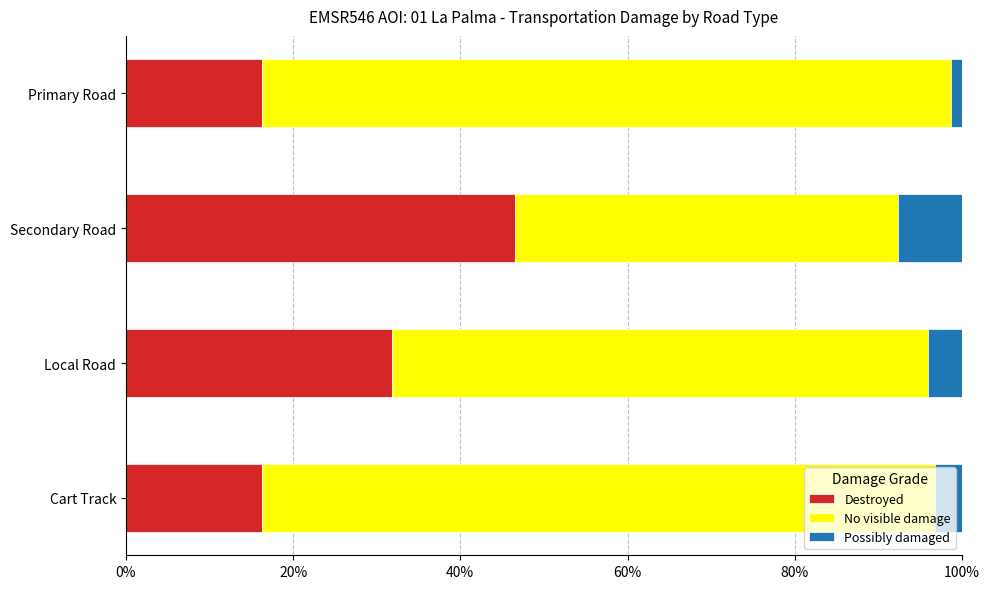

What is the lowest value of the Destroyed series?

16.2